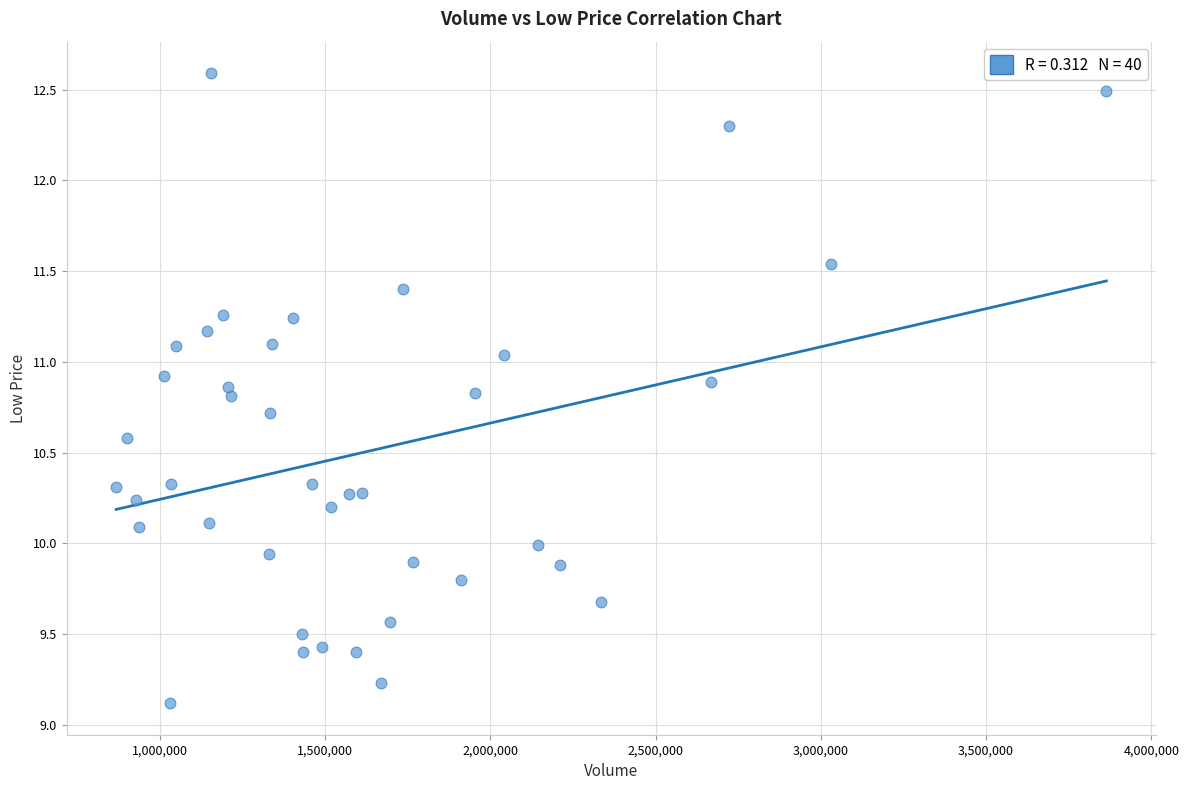

What is the range of Y values (max minus min)?

3.5